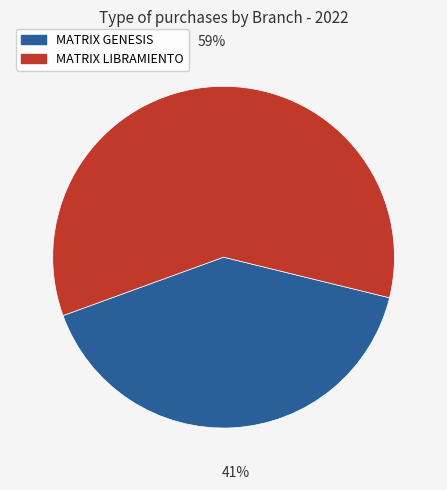

Which category has the smallest portion of the pie?

MATRIX GENESIS